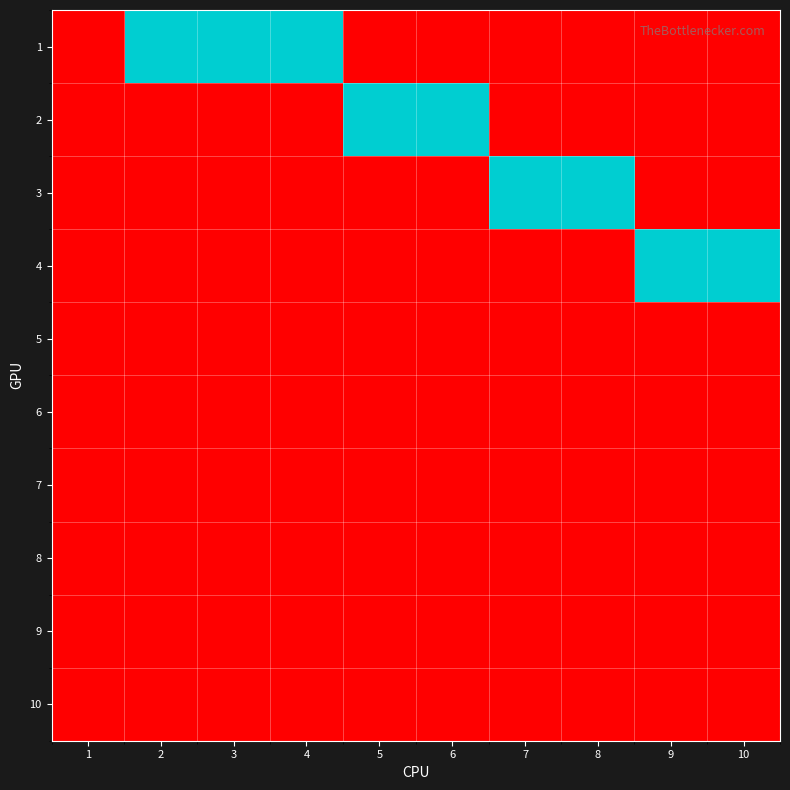

At which category does the chart reach its peak across all series?

2